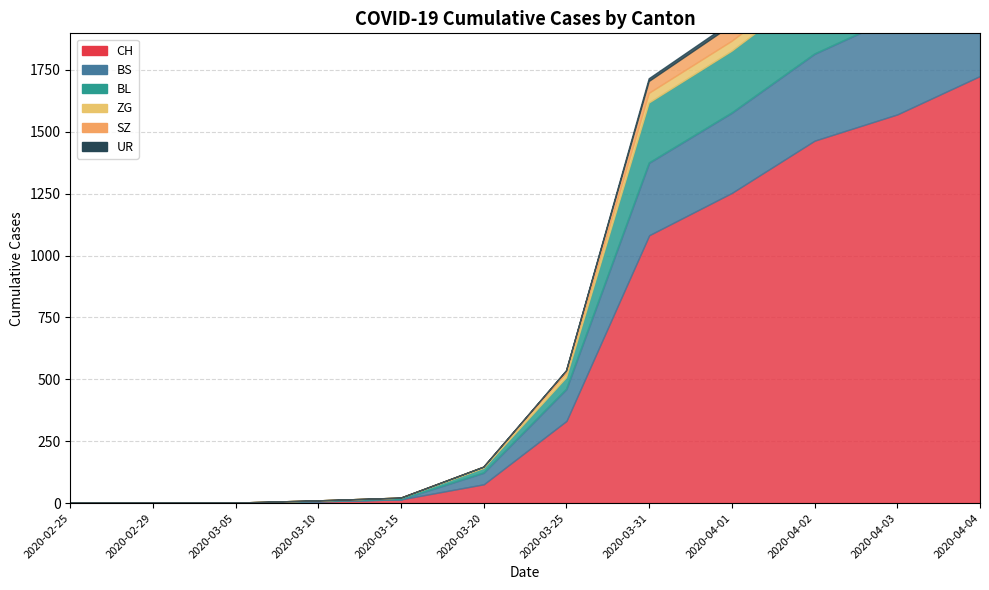

Rank the series by their maximum value, from lowest to highest.

UR, ZG, SZ, BL, BS, CH